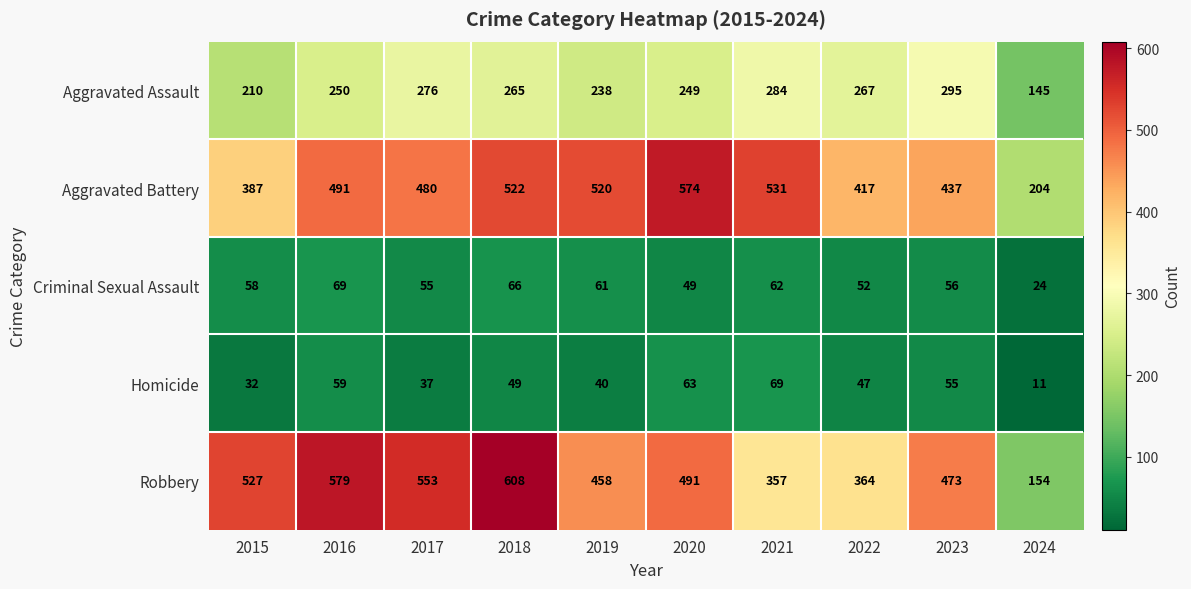

Between 2018 and 2019, which series saw the biggest shift?

Robbery